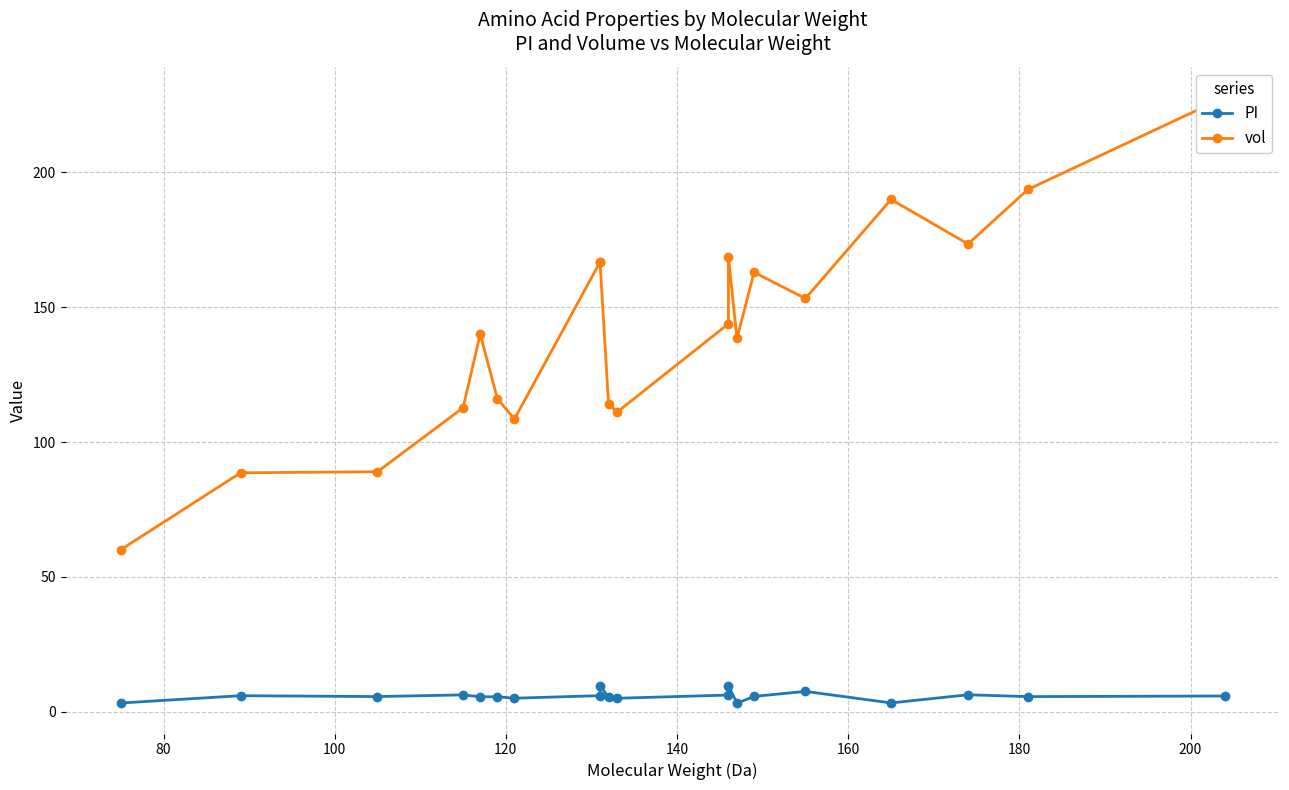

How many lines are shown in the chart?

2